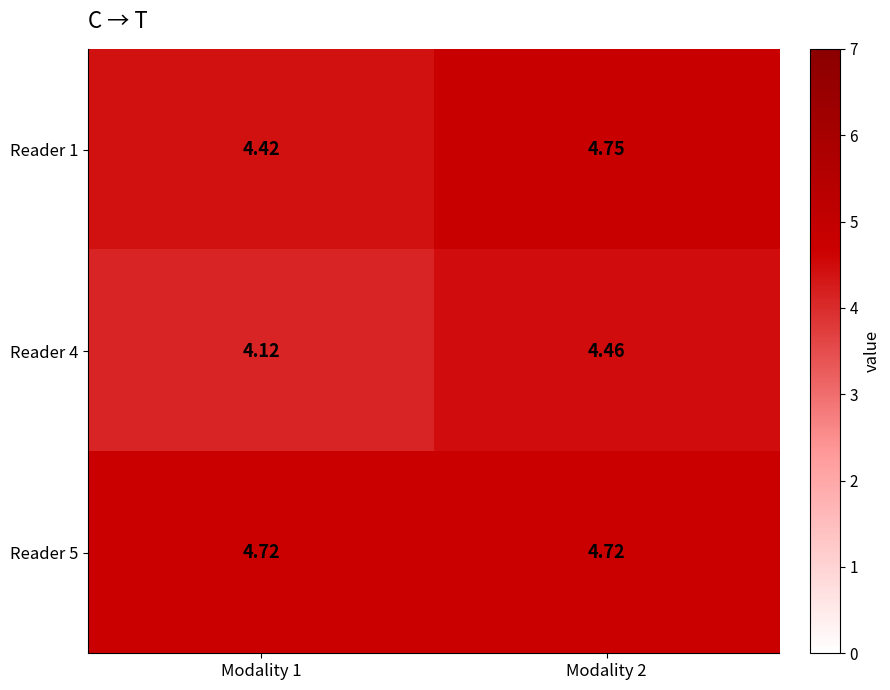

At Modality 2, list the series in order from largest to smallest.

Reader 1, Reader 5, Reader 4